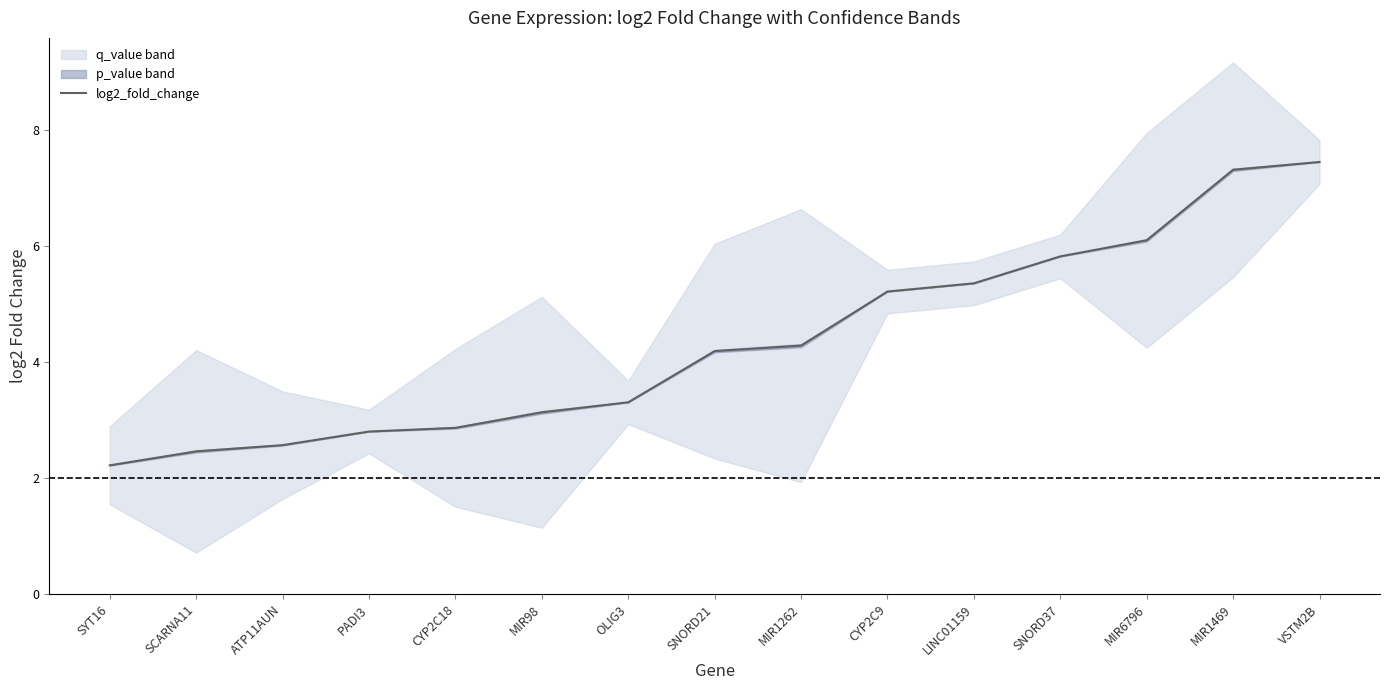

Reading left to right, extract all data points from this chart.

SYT16=2.2	SCARNA11=2.5	ATP11AUN=2.6	PADI3=2.8	CYP2C18=2.9	MIR98=3.1	OLIG3=3.3	SNORD21=4.2	MIR1262=4.3	CYP2C9=5.2	LINC01159=5.4	SNORD37=5.8	MIR6796=6.1	MIR1469=7.3	VSTM2B=7.4